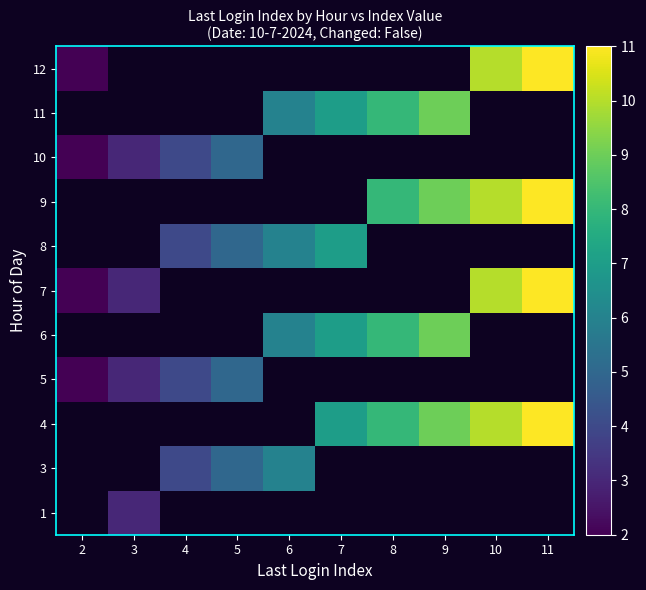

The 1 series shows 5.3 at 3. True or false?

False